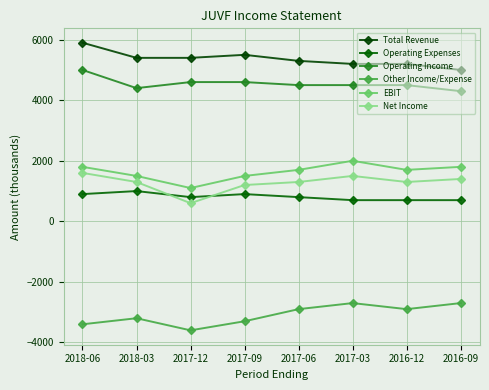

What is the lowest value of the Operating Expenses series?

700